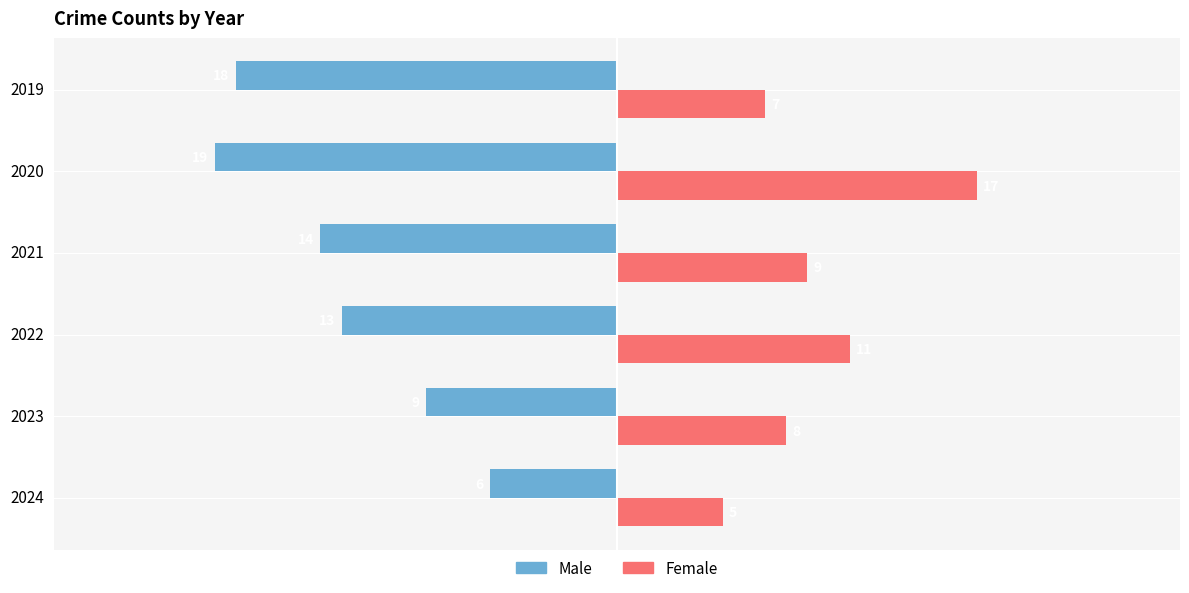

What is the average value of the Male series?

-13